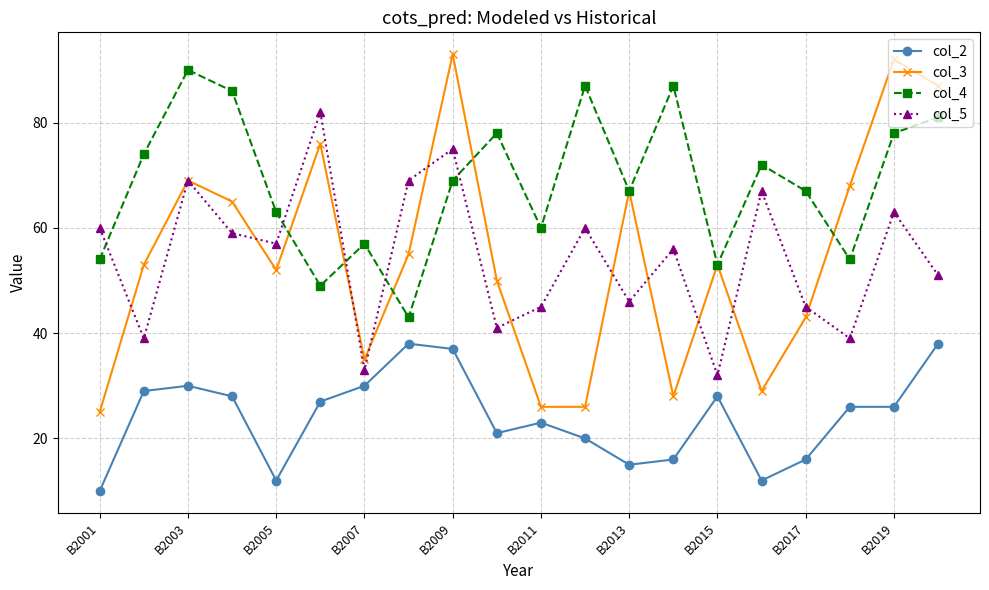

What is the minimum value for col_2?

10